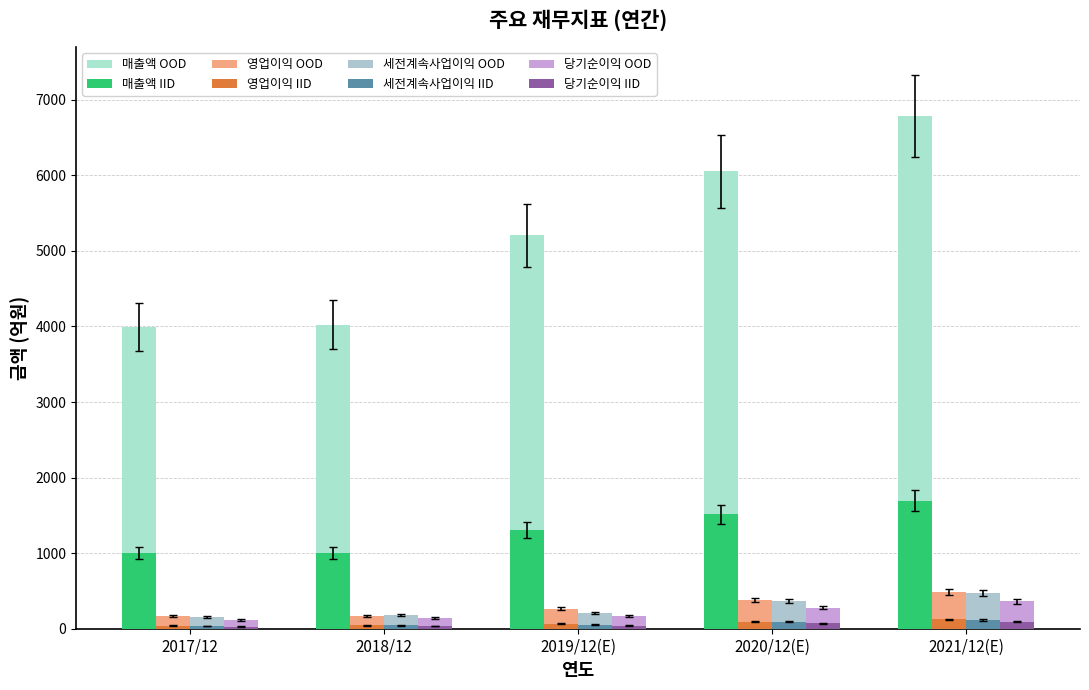

How many distinct data groups are displayed?

8